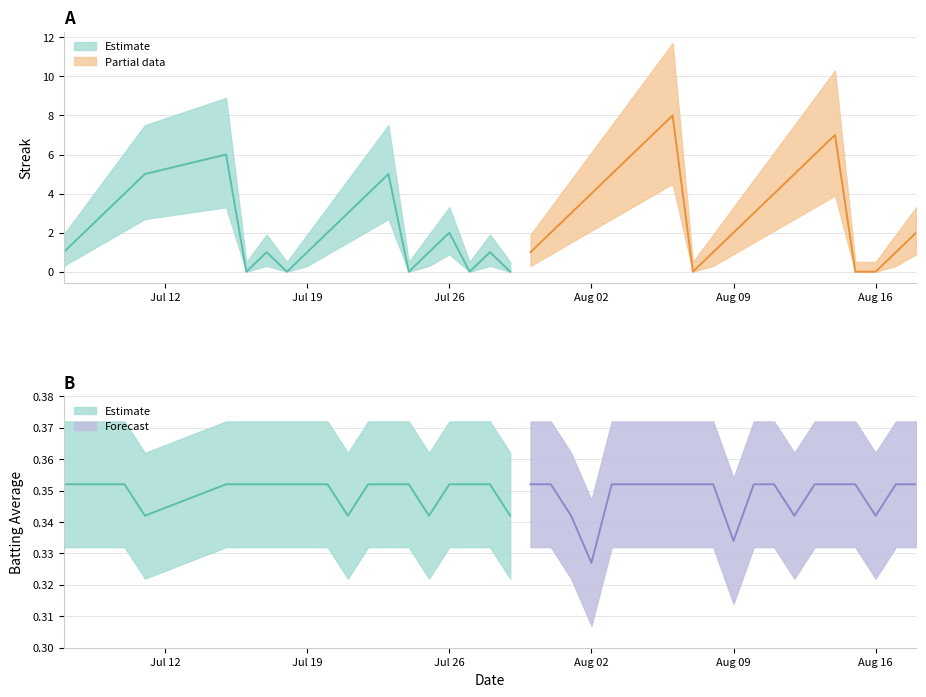

Reading left to right, list all the values displayed in this chart.

Streak: 0=1.0	1=2.0	2=3.0	3=4.0	4=5.0	5=6.0	6=0.0	7=1.0	8=0.0	9=1.0	10=2.0	11=3.0	12=4.0	13=5.0	14=0.0	15=1.0	16=2.0	17=0.0	18=1.0	19=0.0	20=1.0	21=2.0	22=3.0	23=4.0	24=5.0	25=6.0	26=7.0	27=8.0	28=0.0	29=1.0	30=2.0	31=3.0	32=4.0	33=5.0	34=6.0	35=7.0	36=0.0	37=0.0	38=1.0	39=2.0
Batting Average1: 0=0.4	1=0.4	2=0.4	3=0.4	4=0.3	5=0.4	6=0.4	7=0.4	8=0.4	9=0.4	10=0.4	11=0.3	12=0.4	13=0.4	14=0.4	15=0.3	16=0.4	17=0.4	18=0.4	19=0.3	20=0.4	21=0.4	22=0.3	23=0.3	24=0.4	25=0.4	26=0.4	27=0.4	28=0.4	29=0.4	30=0.3	31=0.4	32=0.4	33=0.3	34=0.4	35=0.4	36=0.4	37=0.3	38=0.4	39=0.4